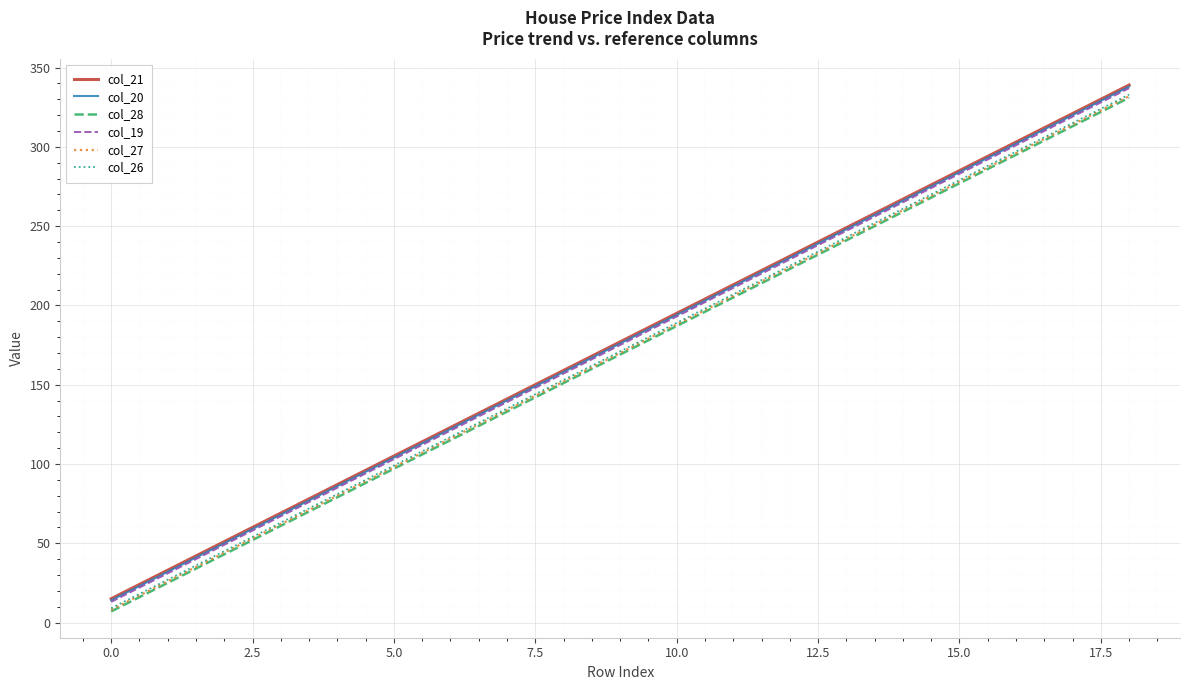

Count the number of data series in this chart.

6